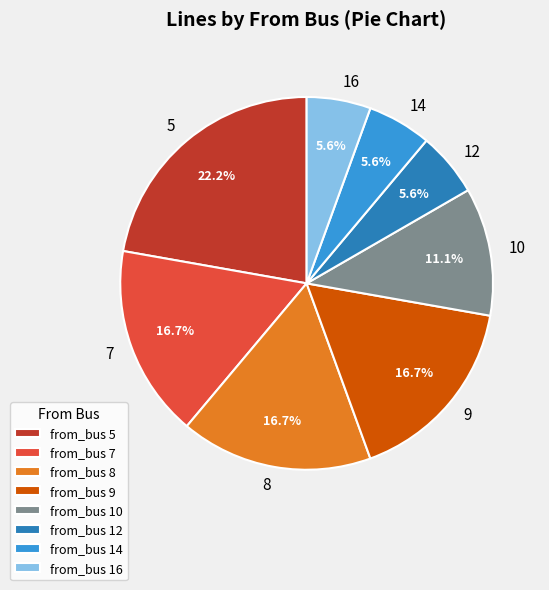

To the nearest percent, what is the difference between the largest and smallest slice percentages?

17%